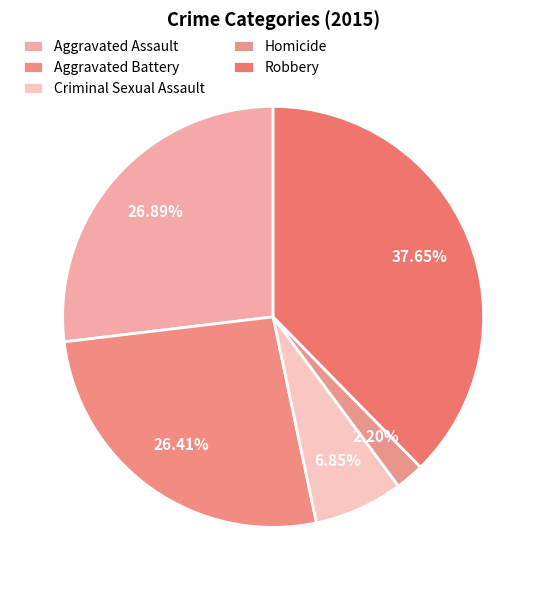

What is the change in value from Aggravated Assault to Aggravated Battery?

-2